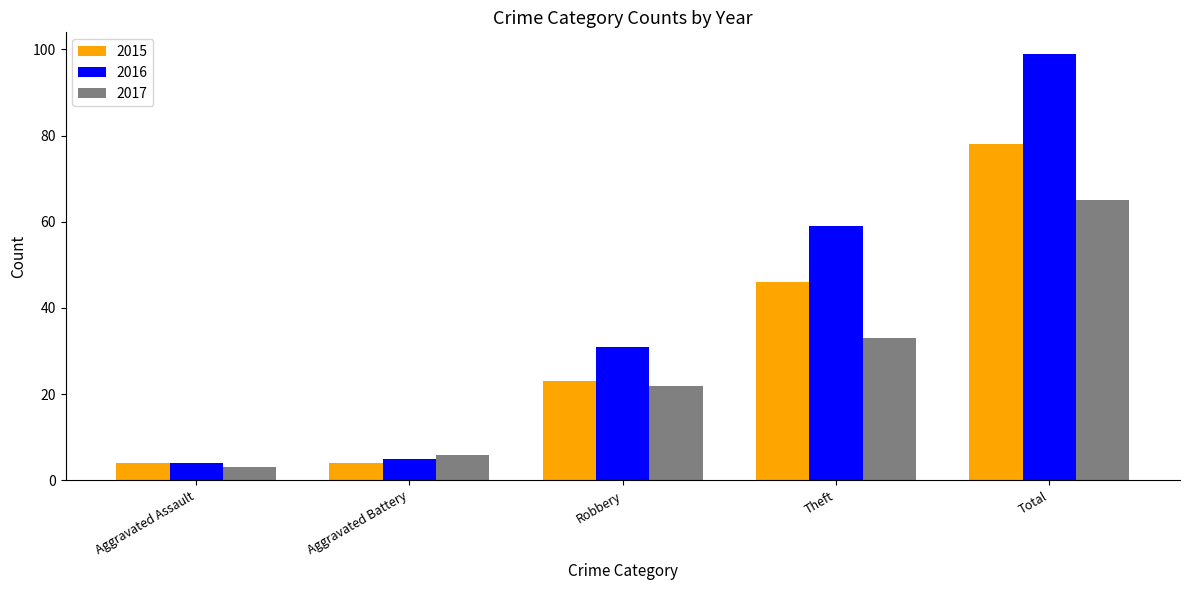

Are the bars horizontal?

No